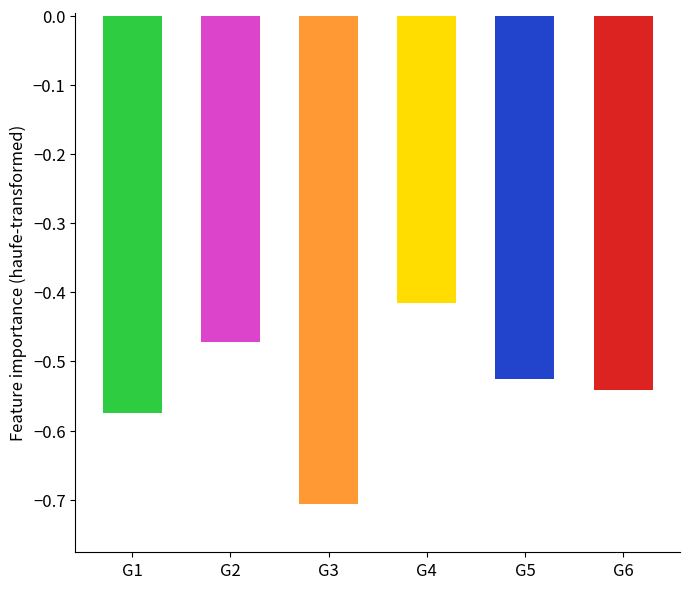

List the labels in order of value, largest first.

G4, G2, G5, G6, G1, G3